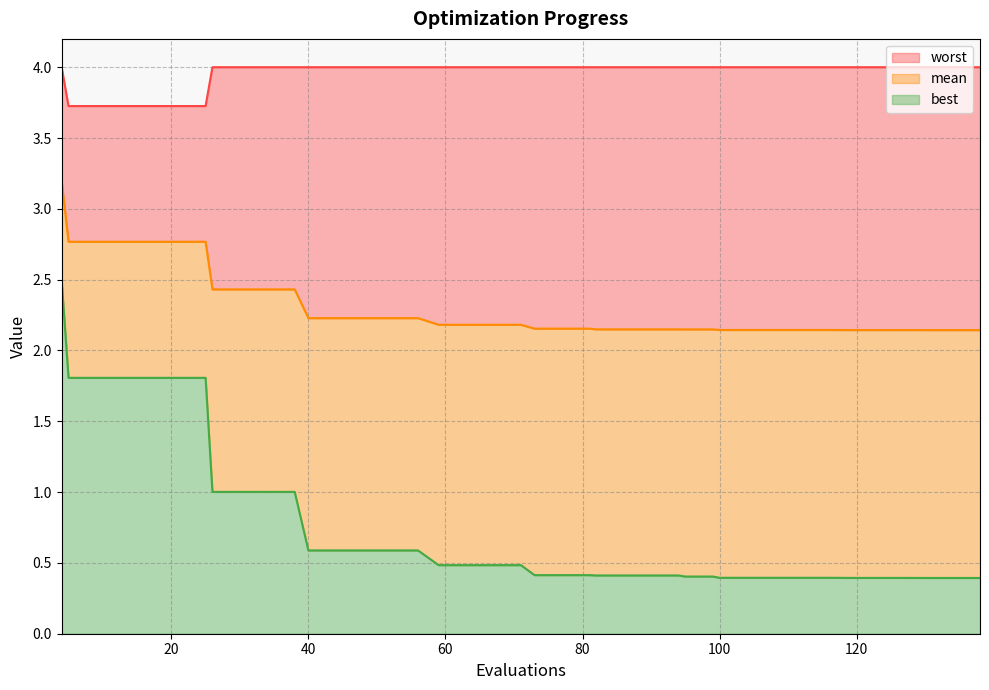

What is the difference between the highest and lowest values at 134?

3.6